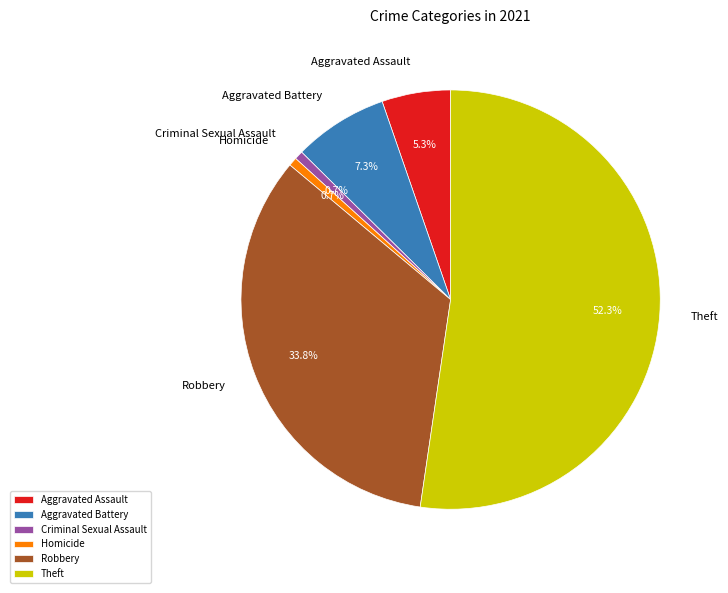

Count the number of slices in the pie.

6